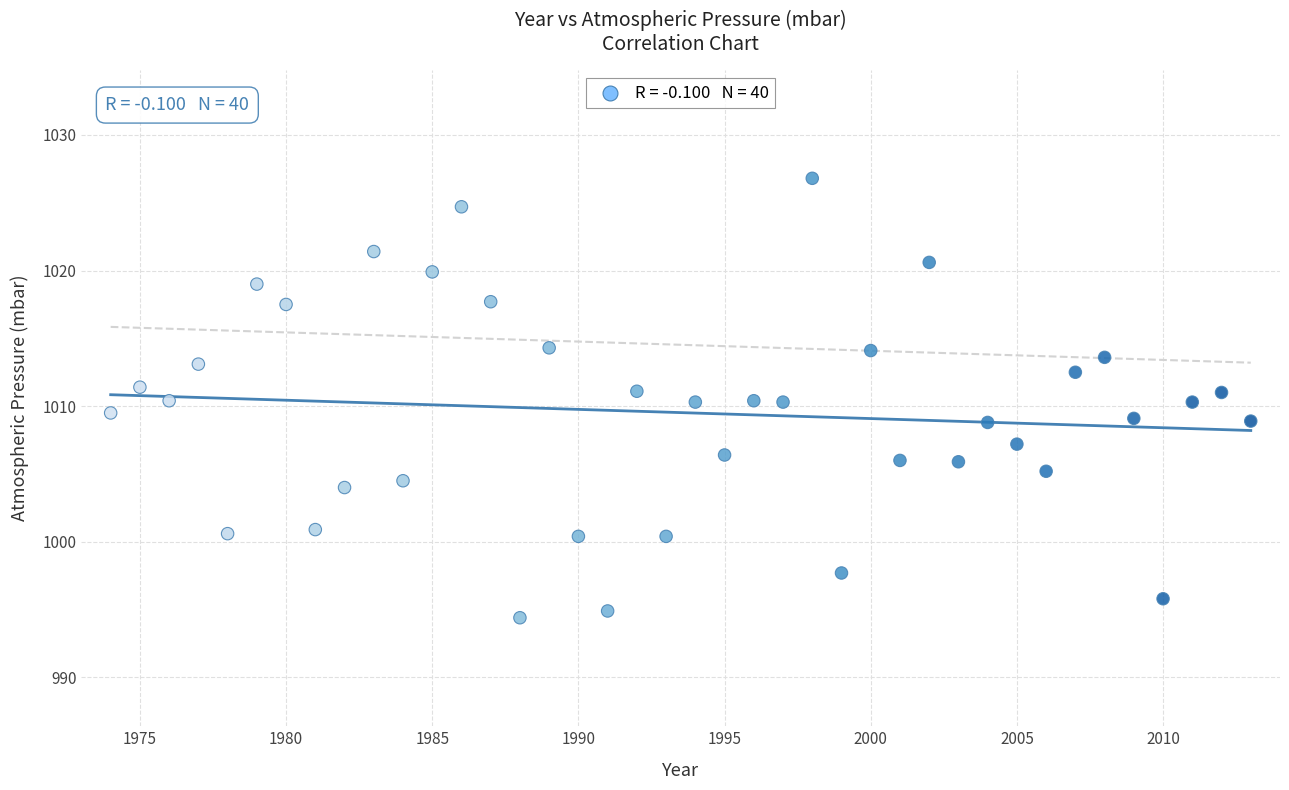

What is the range of Y values (max minus min)?

32.4